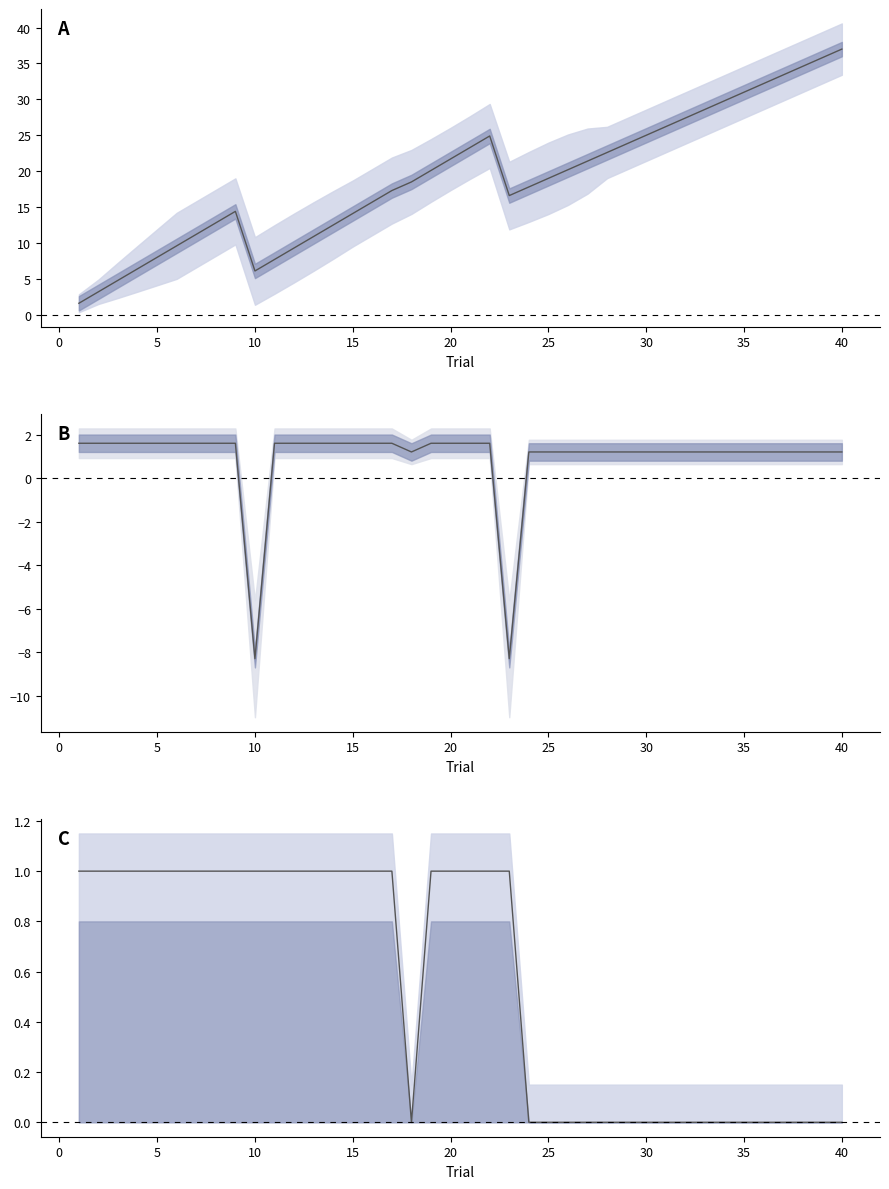

Between 2 and 36, which series saw the biggest shift?

total_points